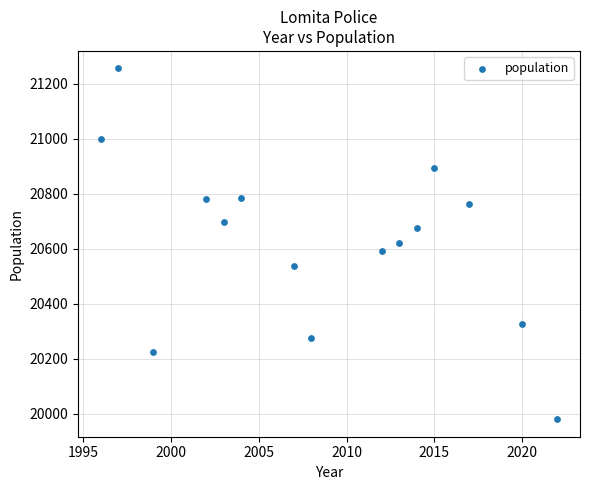

What is the range of X values (max minus min)?

26